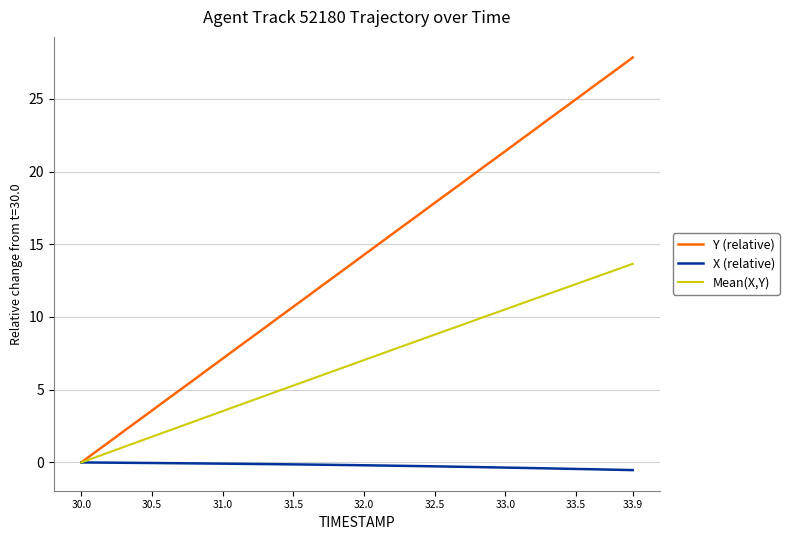

Which series has the largest range (max minus min)?

Y (relative)